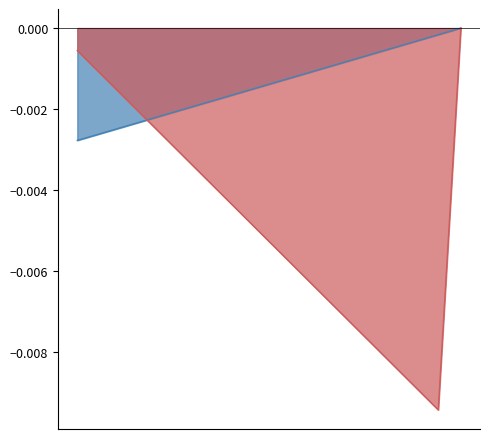

How many lines are shown in the chart?

2